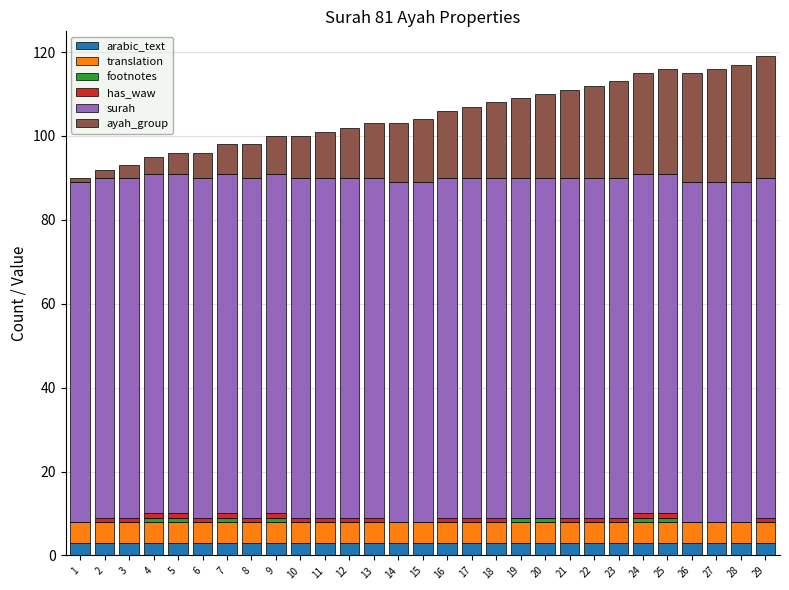

How many data points does each series have?

29